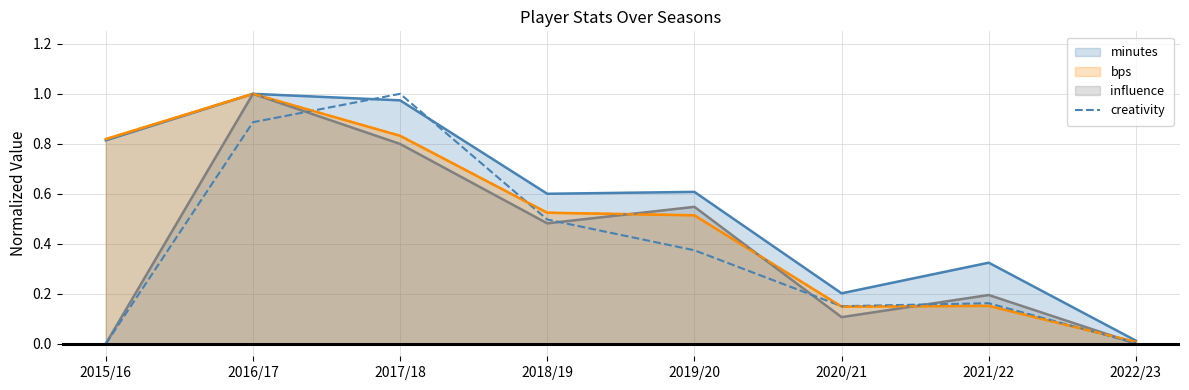

What is the approximate value at 2020/21?

0.2